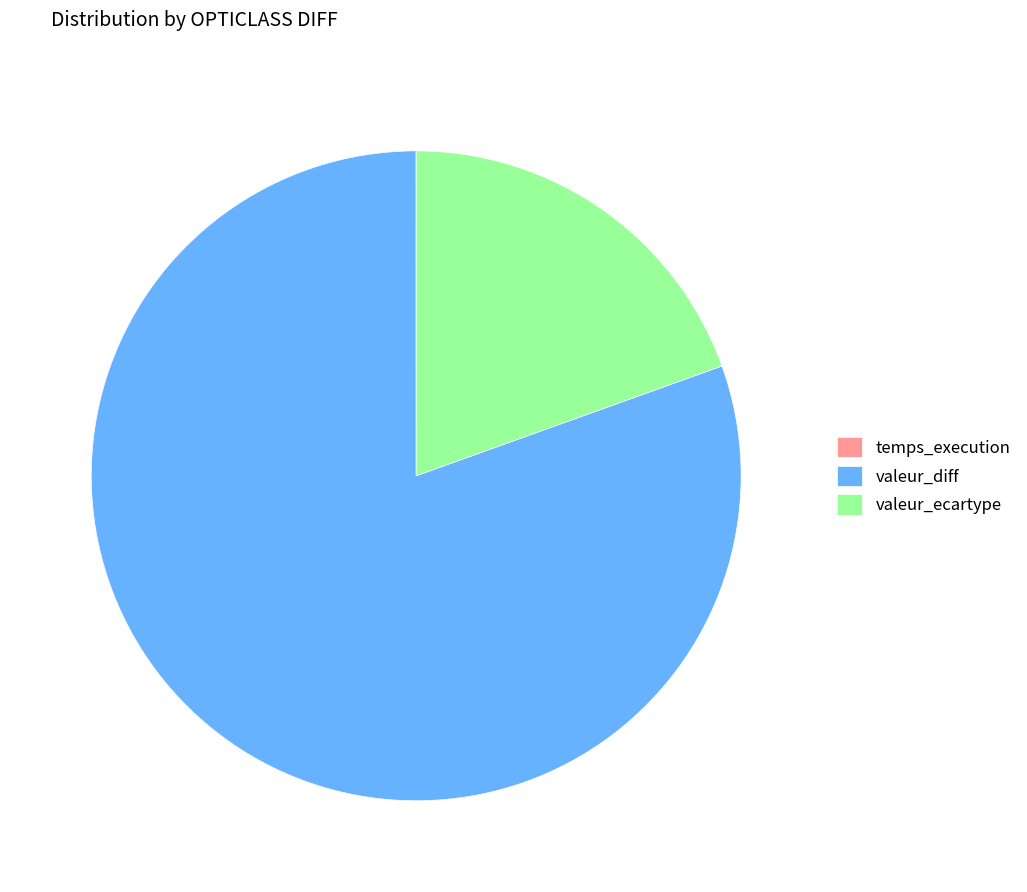

Which category has the biggest portion of the pie?

valeur_diff